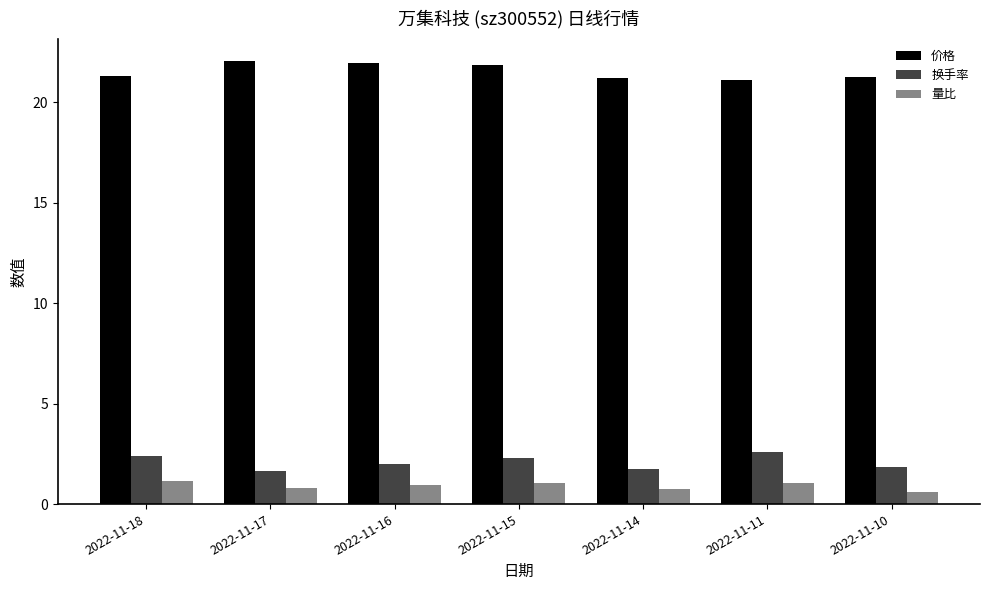

What is the sum of the 价格 values at 2022-11-17 and 2022-11-16?

44.0